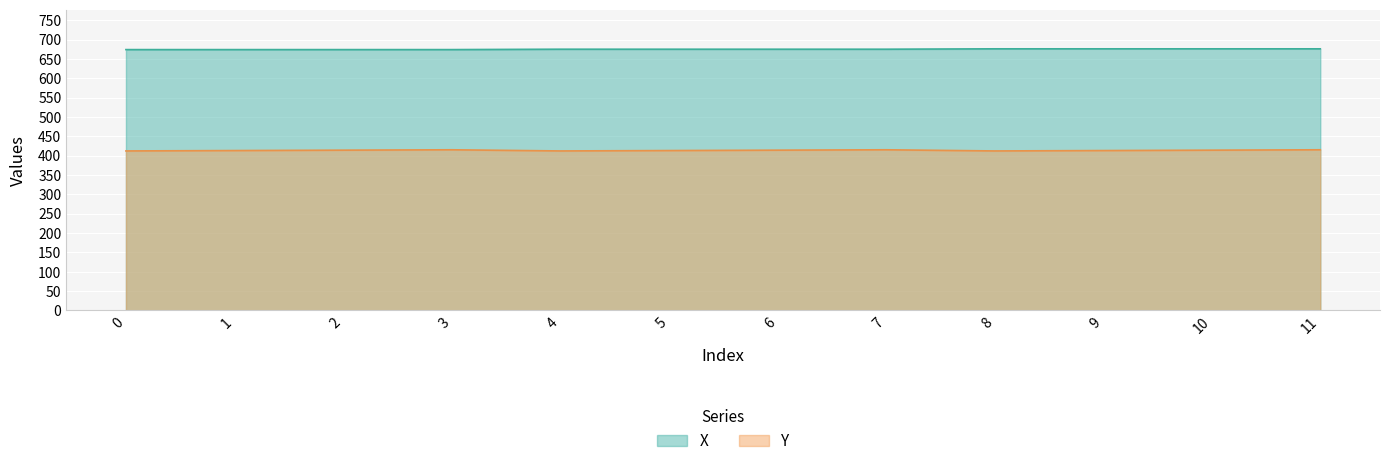

True or false: X and Y intersect in this chart.

False